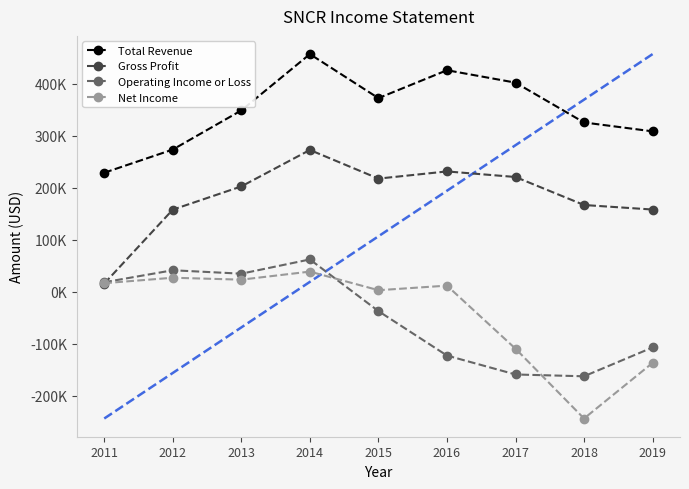

What is the highest value of the Gross Profit series?

272900